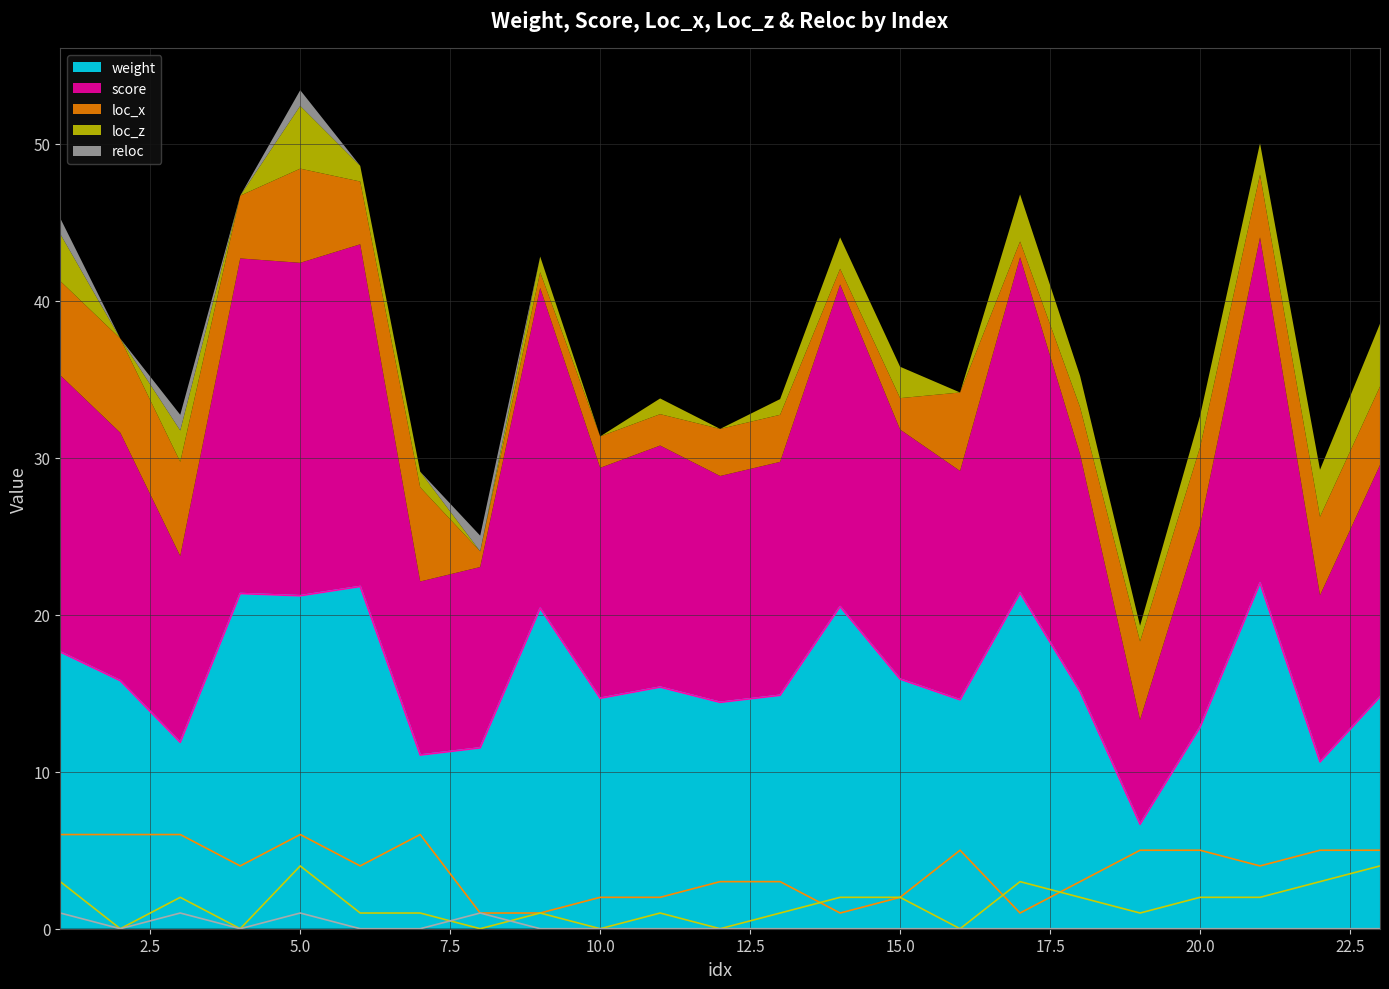

Is the value of weight at 5 greater than the value of loc_z at 1?

Yes